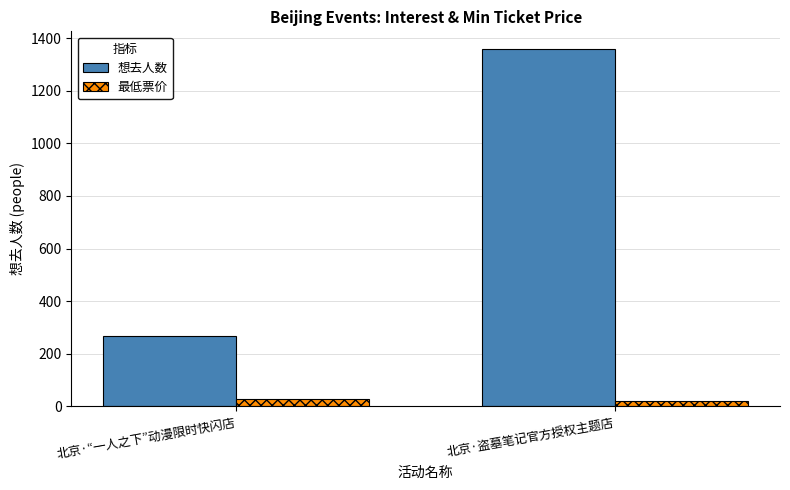

Which series has the widest spread of values?

想去人数